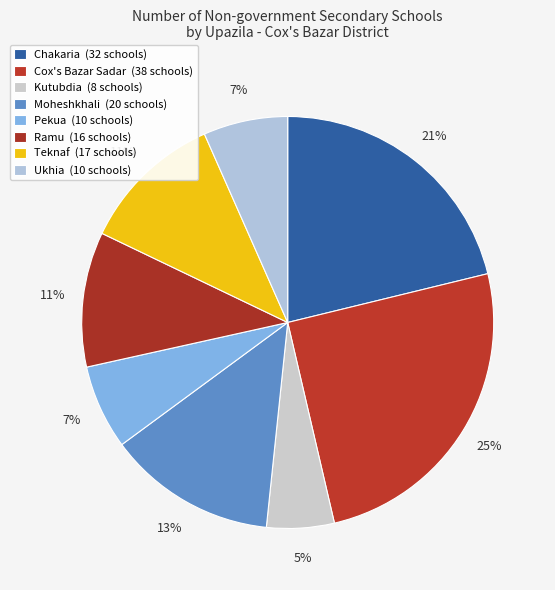

Does Kutubdia account for over 50% of the chart?

No